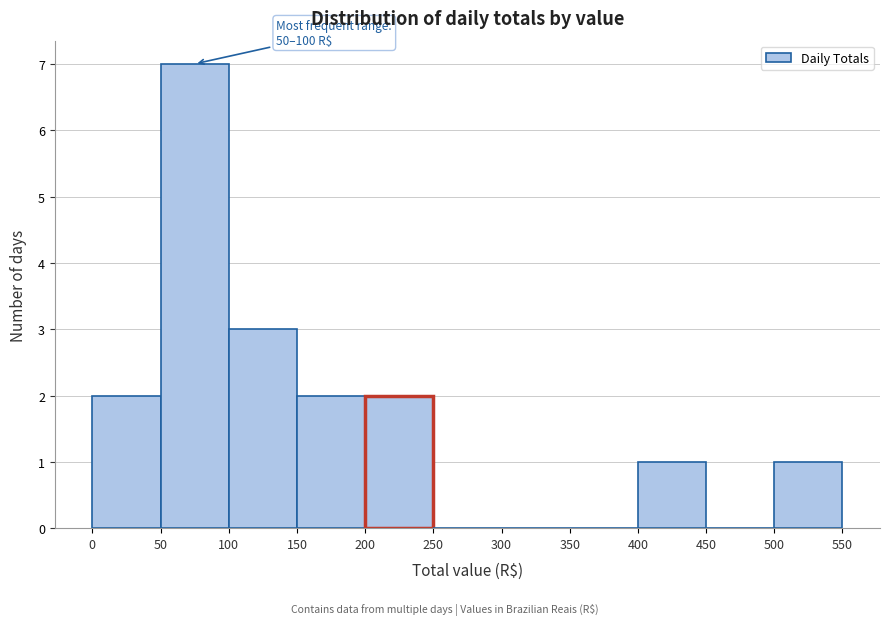

Which range on the x-axis has the tallest bar?

50 to 100